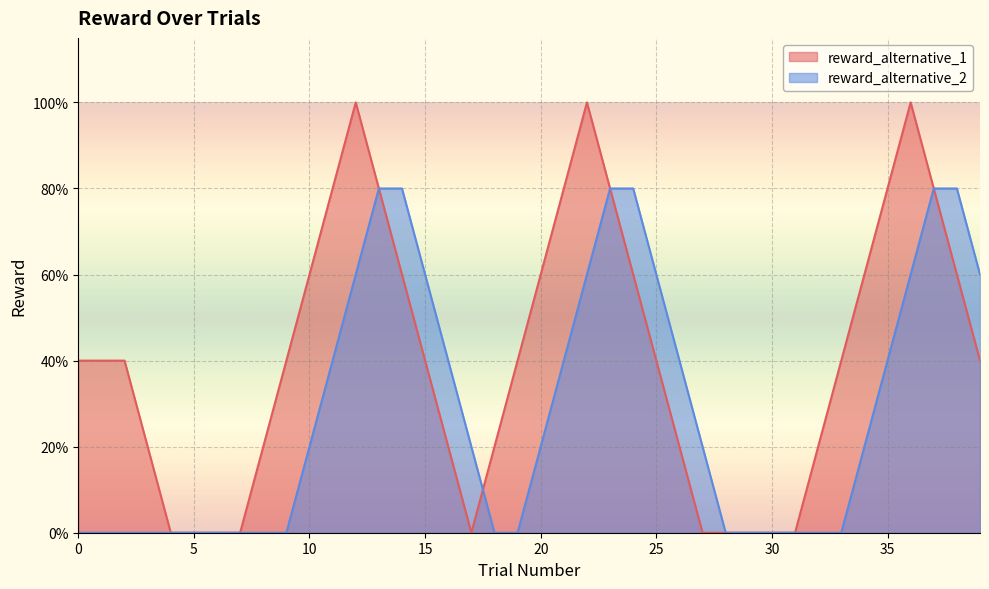

What is the difference between the reward_alternative_1 values at 22 and 6?

1